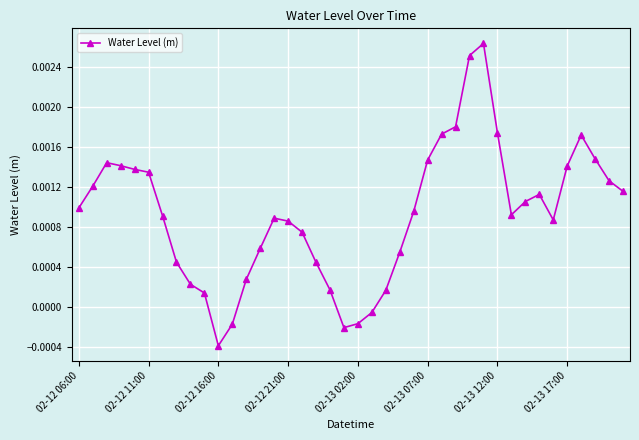

How many points are lower than both their immediate neighbors (excluding endpoints)?

4